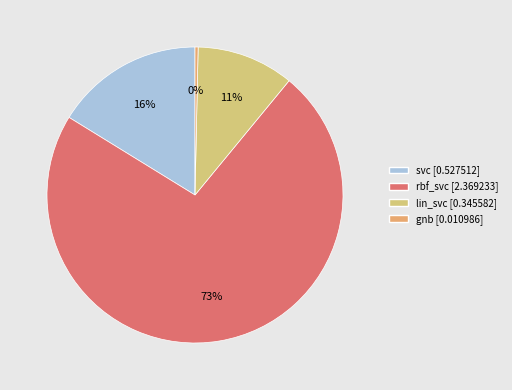

What is the change in value from svc to rbf_svc?

+1.8